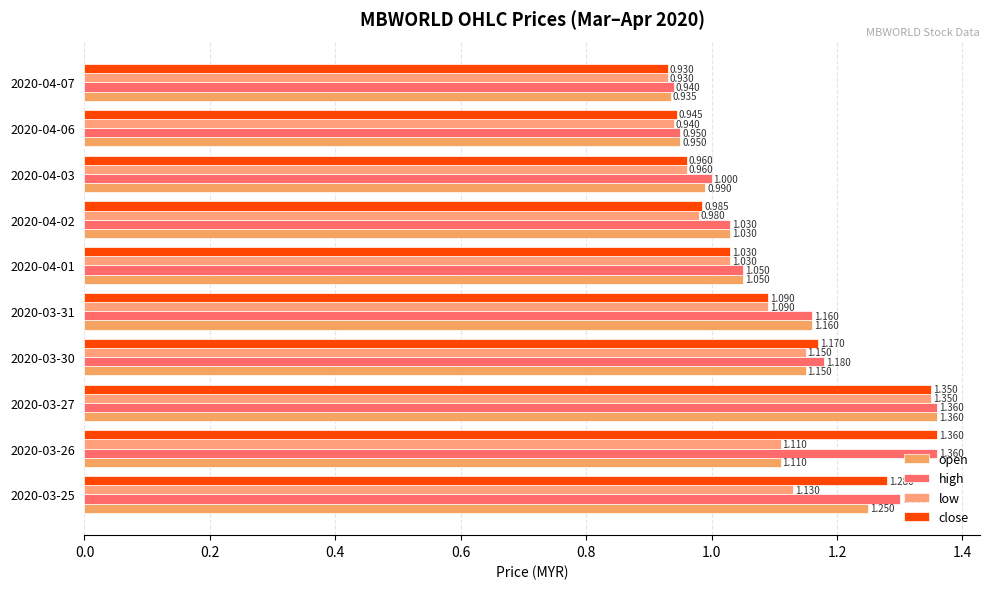

Rank the series by their average value, from lowest to highest.

low, open, close, high